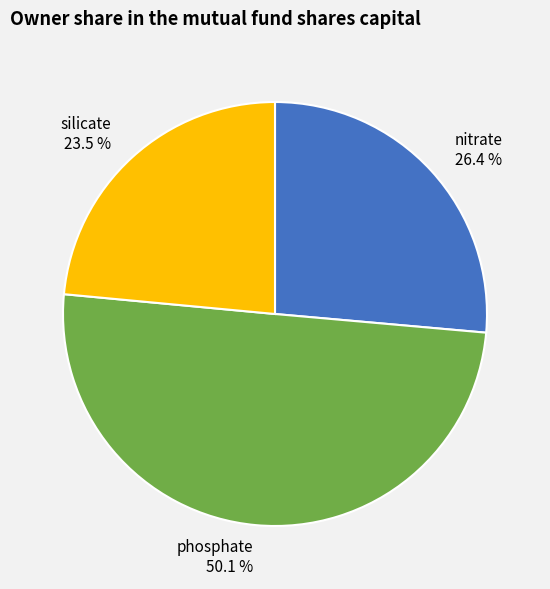

To the nearest percent, what is the difference between the phosphate and nitrate slice percentages?

24%